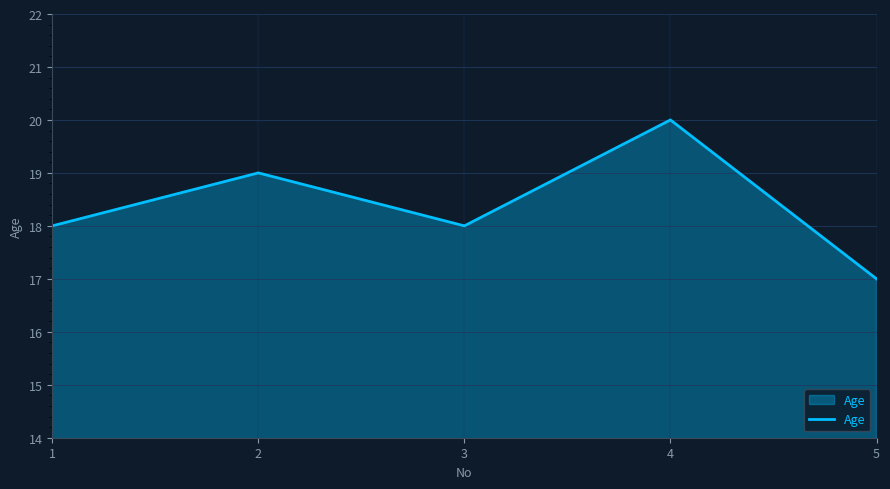

True or false: there are more than 0 points higher than both neighbors.

True